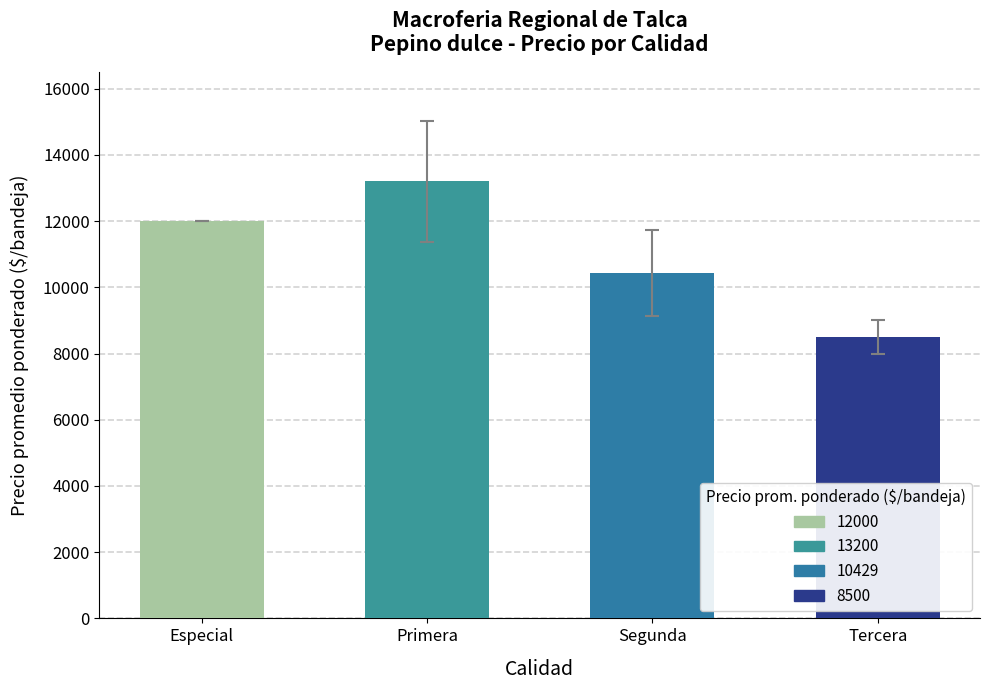

List the labels in order of value, smallest first.

Tercera, Segunda, Especial, Primera